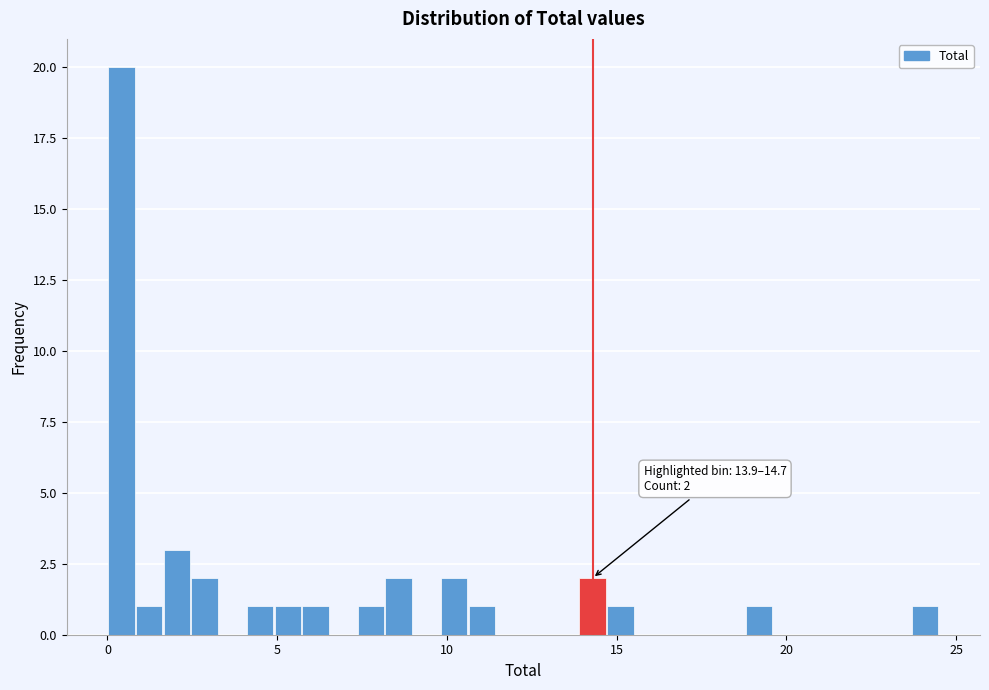

Around what value on the x-axis is the tallest bar? Give the approximate position of its centre, as read against the axis.

0.5